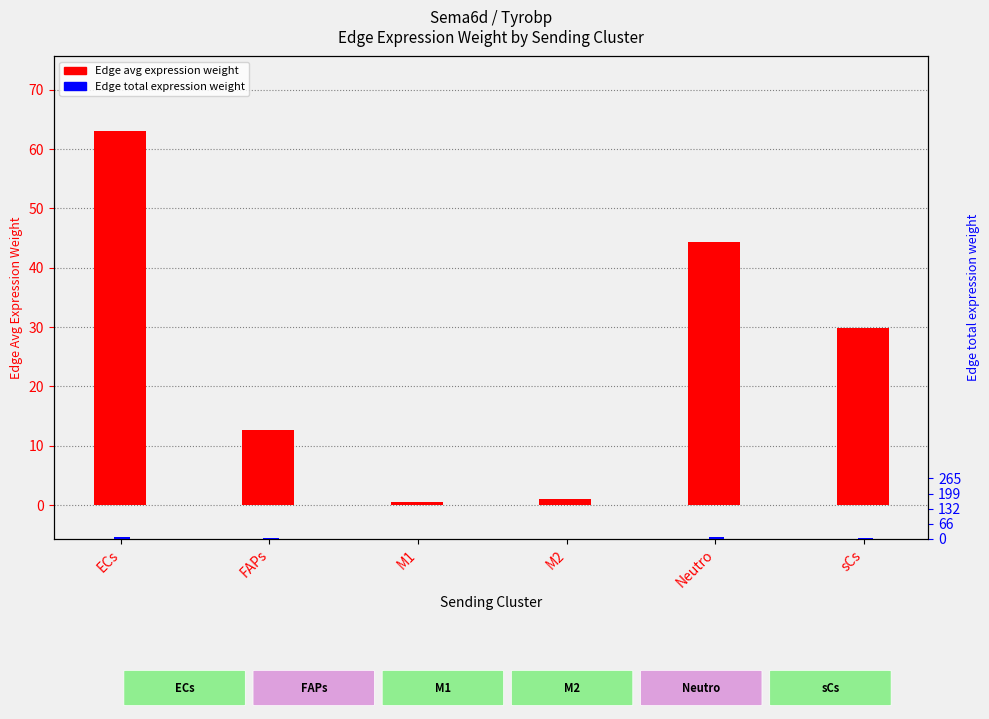

What is the sum of the Edge total expression weight (scaled) values at ECs and Neutro?

18.5